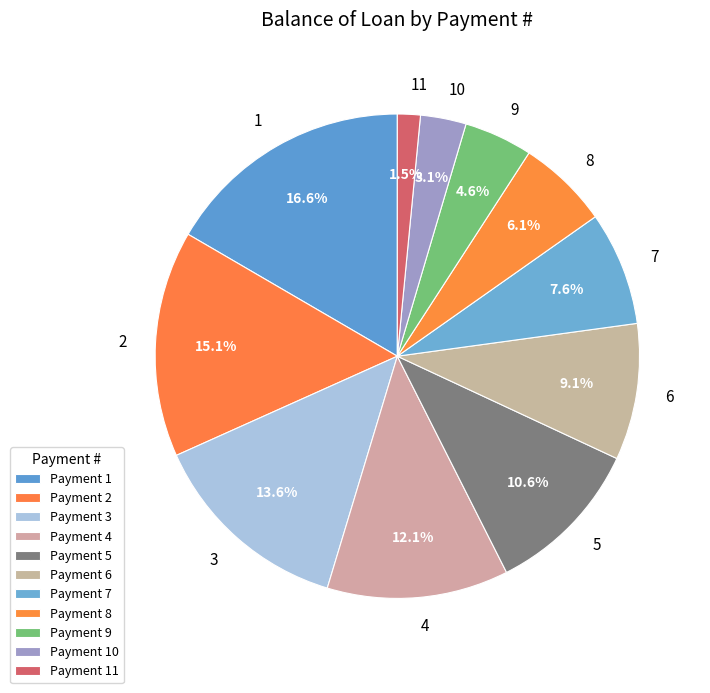

The 4 slice represents 5% of the pie. True or false?

False